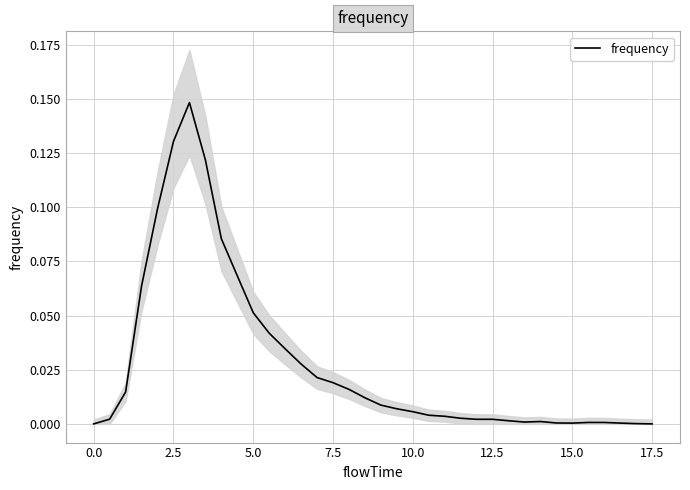

How many series are shown in this chart?

1